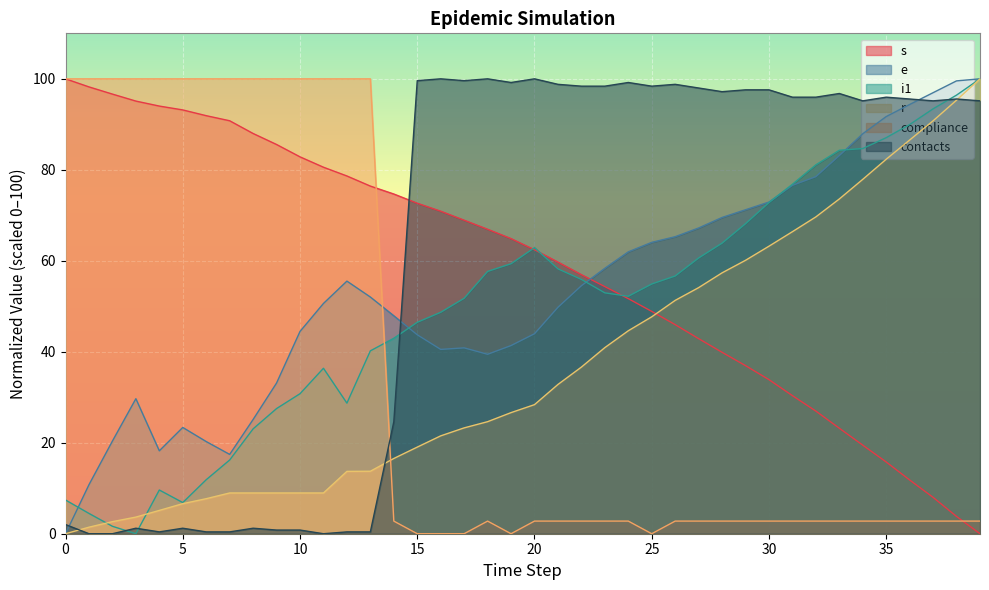

Reading left to right, transcribe all the data shown in this chart.

s: 100.0	98.2	96.6	95.1	94.0	93.2	91.9	90.8	88.0	85.6	82.8	80.6	78.6	76.4	74.7	72.7	70.9	68.9	66.9	64.9	62.4	59.7	56.9	54.3	51.7	48.9	46.0	42.9	39.9	36.9	33.9	30.4	27.0	23.2	19.5	15.8	11.8	8.0	3.8	0.0
e: 0.0	10.8	20.4	29.7	18.2	23.4	20.3	17.4	25.1	33.1	44.5	50.6	55.5	52.0	47.9	43.7	40.5	40.9	39.4	41.4	44.0	49.8	54.5	58.4	62.0	64.1	65.3	67.2	69.5	71.2	72.9	76.6	78.5	83.1	87.9	91.7	94.4	97.0	99.5	100.0
i1: 7.4	4.5	1.6	0.0	9.6	6.8	11.9	16.2	23.1	27.5	30.8	36.4	28.7	40.2	43.0	46.5	48.7	51.8	57.7	59.4	62.9	58.2	55.9	53.0	52.2	54.9	56.7	60.6	63.9	68.2	72.8	76.8	81.1	84.3	84.7	87.1	89.9	93.4	96.4	100.0
r: 0.0	1.4	2.7	3.7	5.1	6.6	7.7	9.0	9.0	9.0	9.0	9.0	13.7	13.7	16.5	19.0	21.5	23.3	24.6	26.6	28.4	32.8	36.6	40.9	44.6	47.7	51.3	54.1	57.3	60.1	63.2	66.4	69.6	73.6	77.9	82.3	86.5	90.8	95.3	100.0
compliance: 100.0	100.0	100.0	100.0	100.0	100.0	100.0	100.0	100.0	100.0	100.0	100.0	100.0	100.0	2.8	0.0	0.0	0.0	2.8	0.0	2.8	2.8	2.8	2.8	2.8	0.0	2.8	2.8	2.8	2.8	2.8	2.8	2.8	2.8	2.8	2.8	2.8	2.8	2.8	2.8
contacts: 2.0	0.0	0.0	1.2	0.4	1.2	0.4	0.4	1.2	0.8	0.8	0.0	0.4	0.4	24.6	99.6	100.0	99.6	100.0	99.2	100.0	98.8	98.4	98.4	99.2	98.4	98.8	98.0	97.2	97.6	97.6	96.0	96.0	96.8	95.2	96.0	95.6	95.2	95.6	95.2